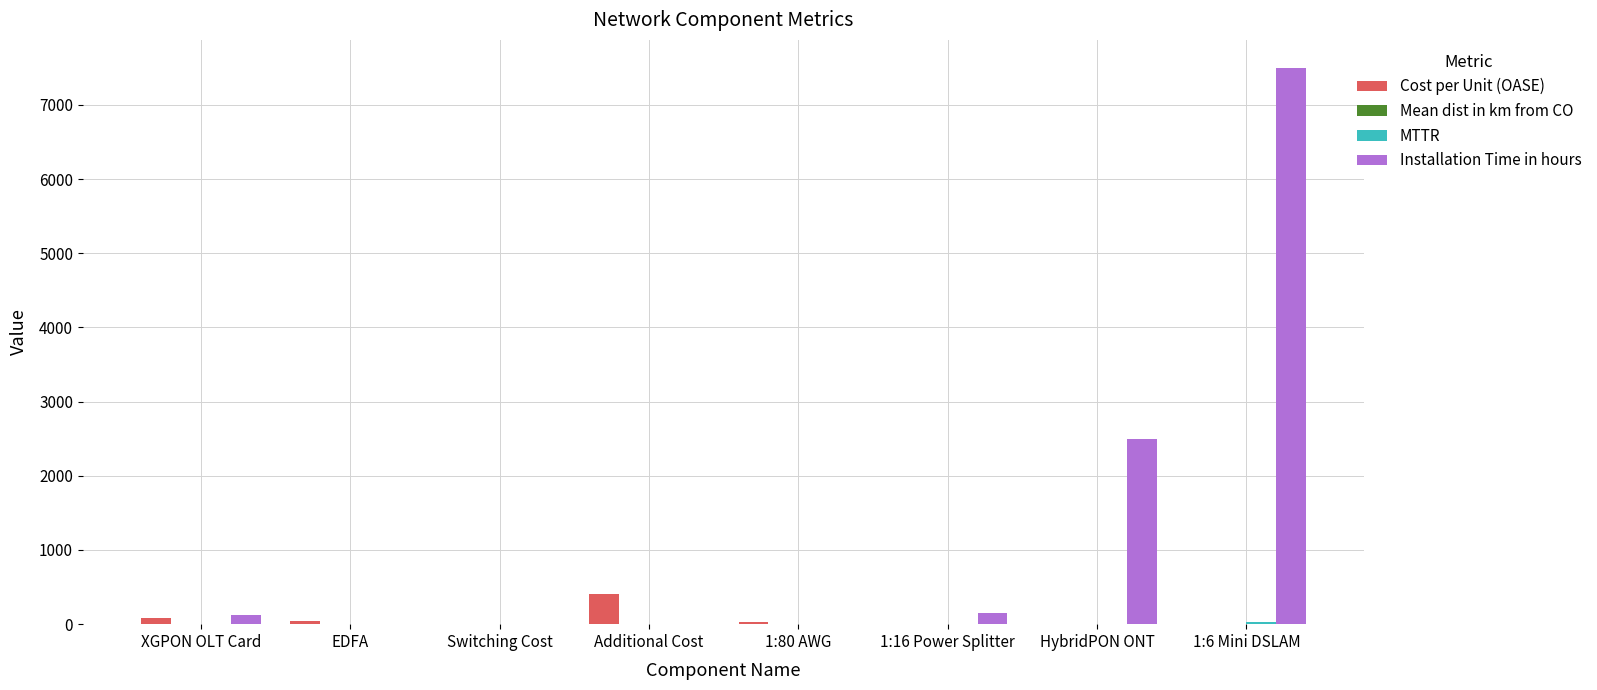

Where is Installation Time in hours nearest to the value 3750?

HybridPON ONT